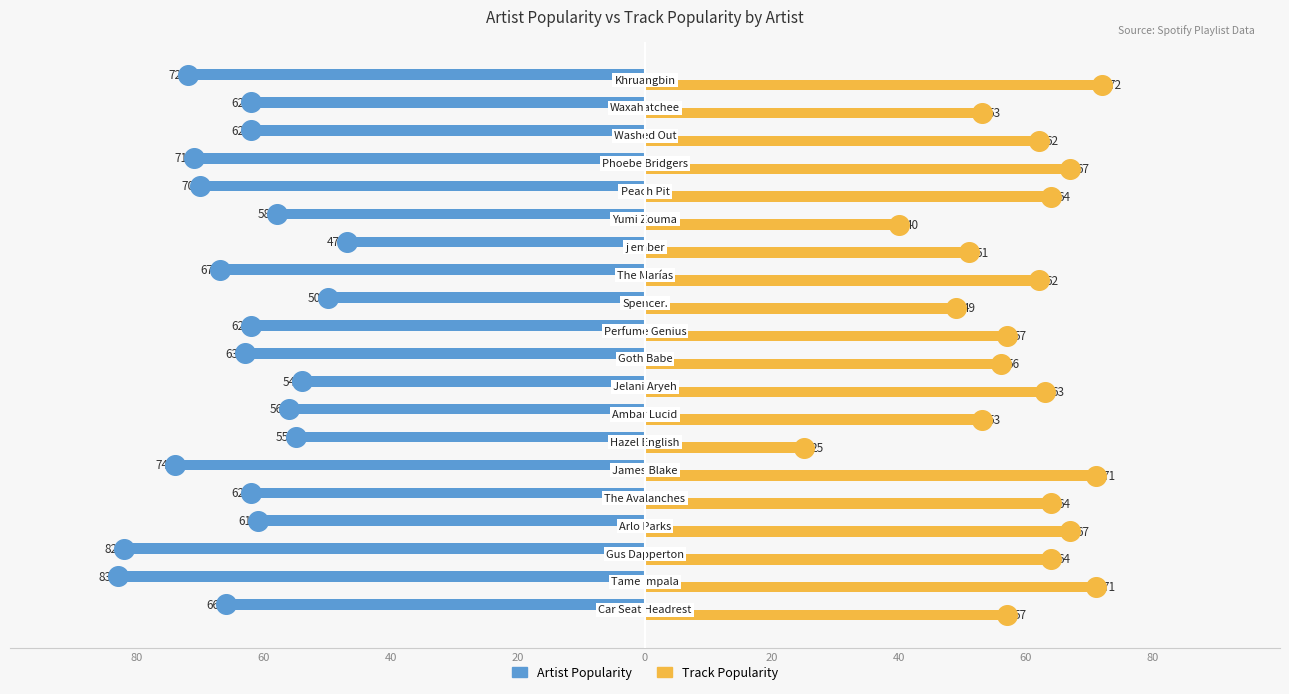

Which series reaches the maximum Y coordinate?

Track_Popularity